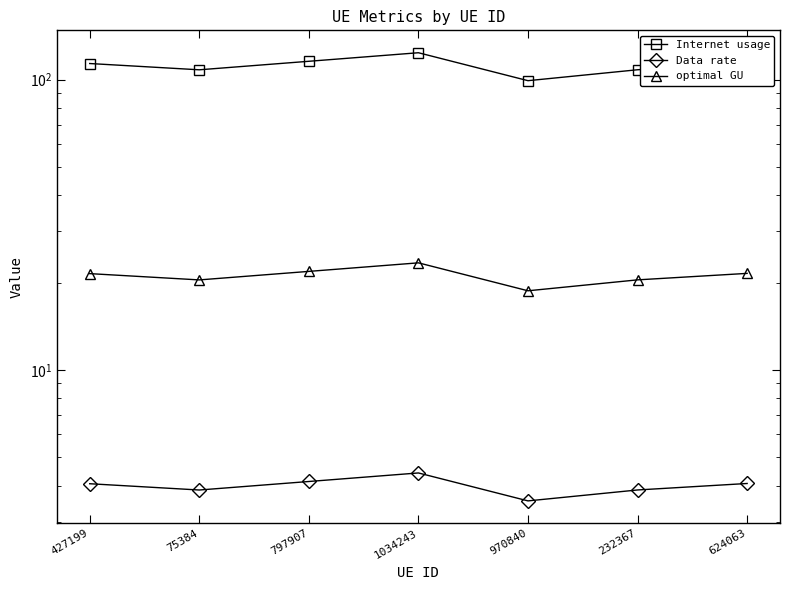

Does the chart have visible grid lines?

No